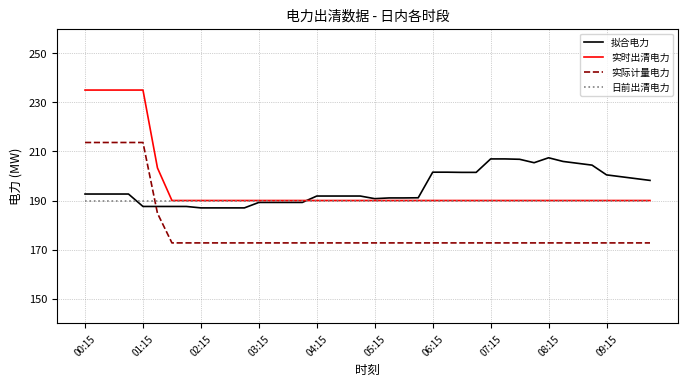

What is the minimum value for 拟合电力?

187.0